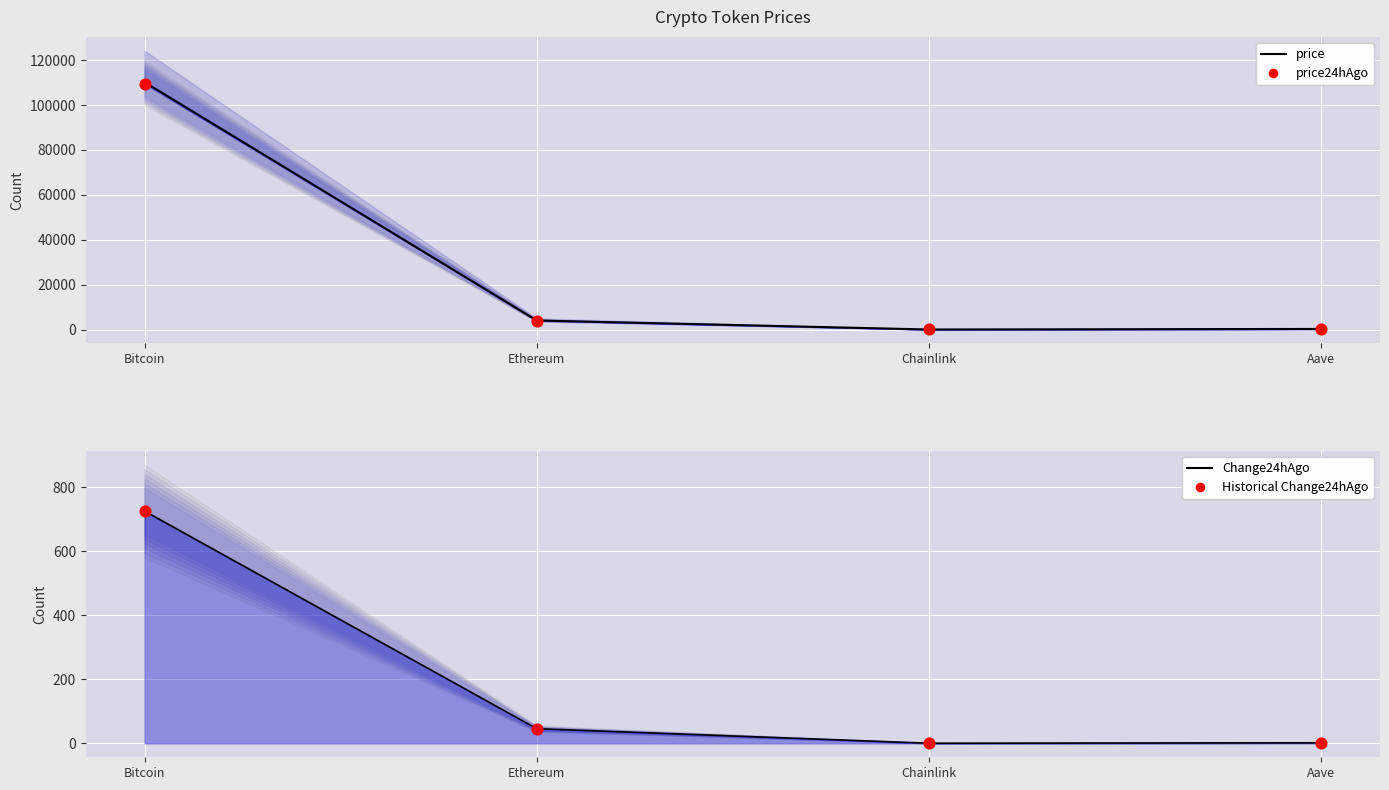

Which series contains the highest Y value?

price